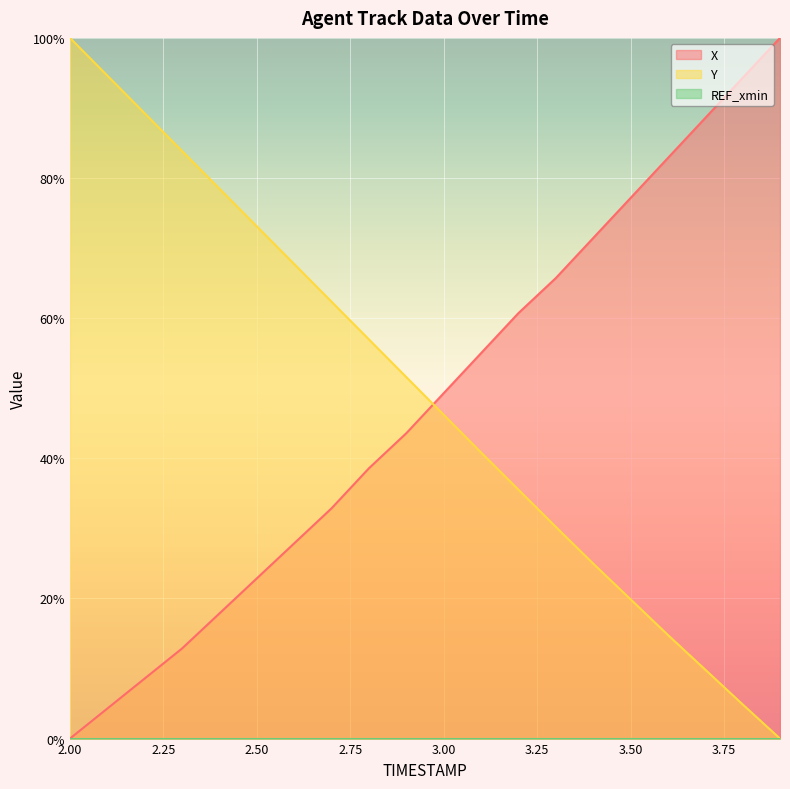

How many values in the Y series are below 51?

10